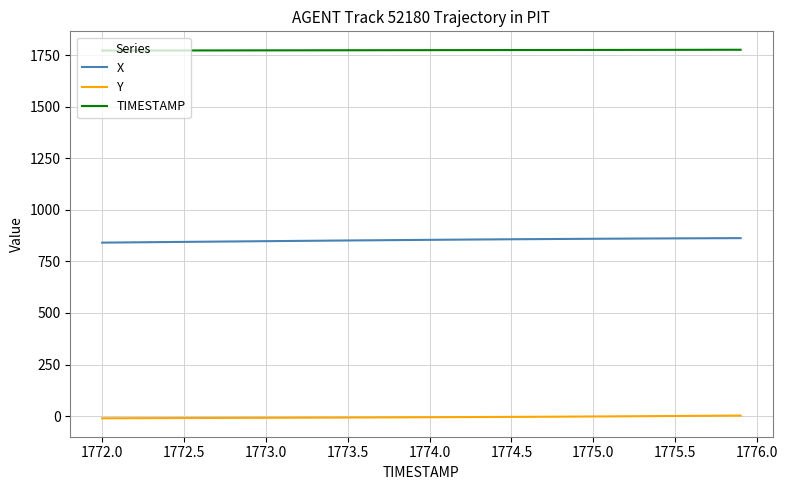

True or false: TIMESTAMP and X intersect in this chart.

False